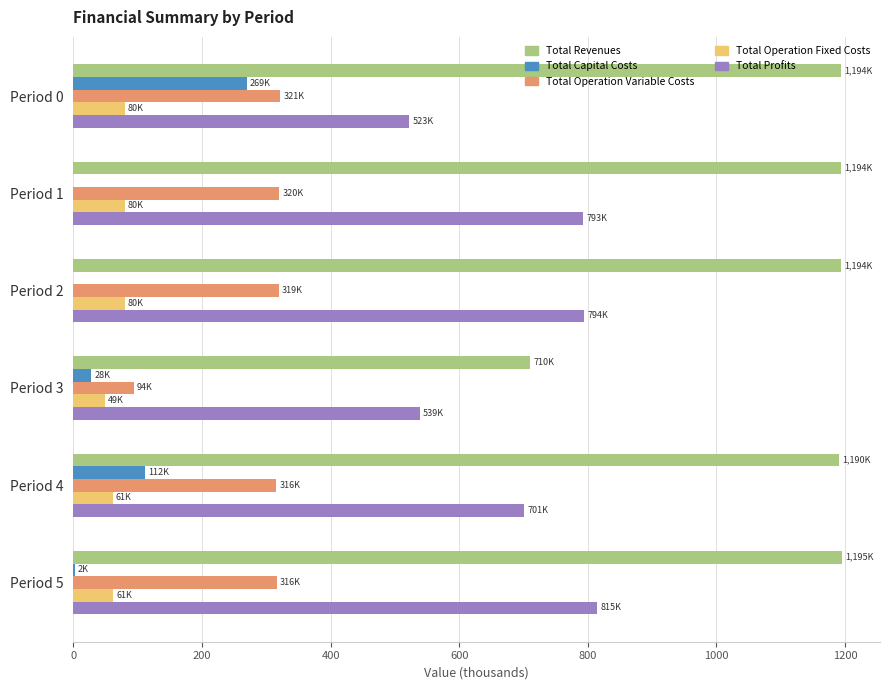

Count the number of categories in the chart.

6